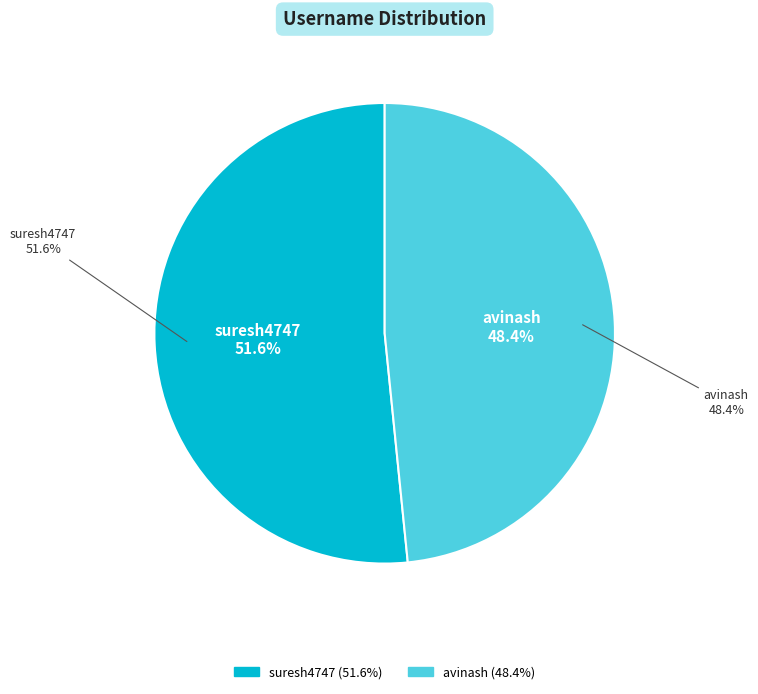

Rank the categories by value from highest to lowest.

suresh4747, avinash